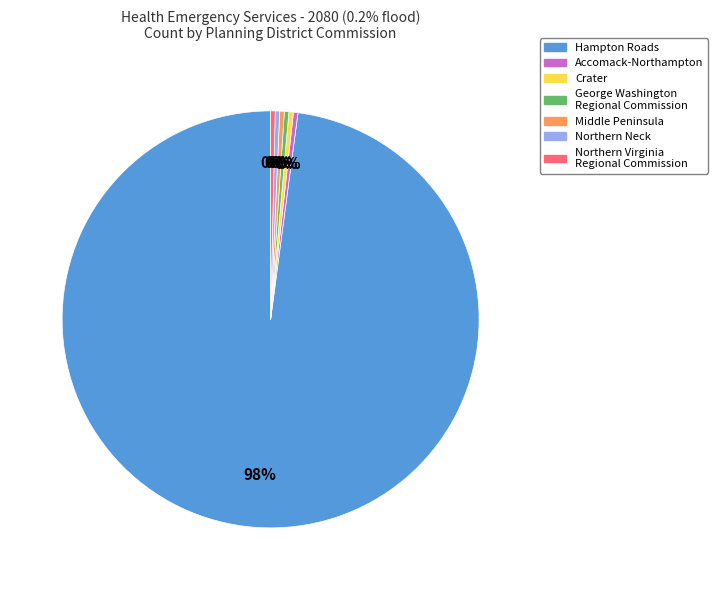

How many slices are in this pie chart?

7